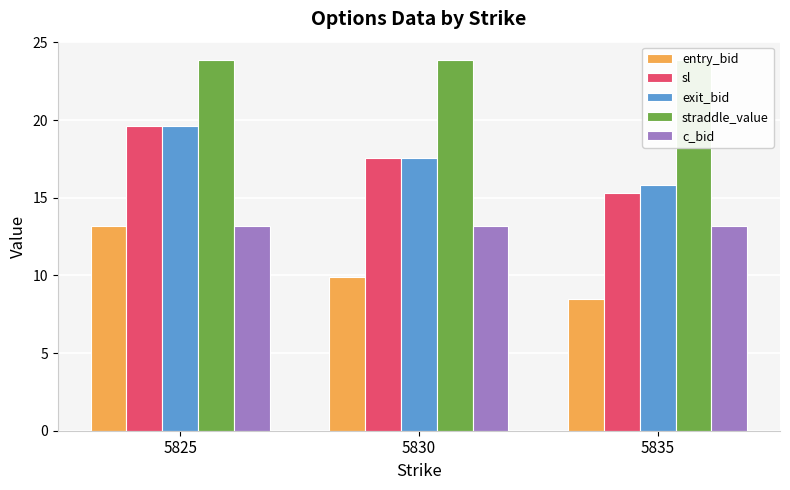

Does the chart contain stacked bars?

No